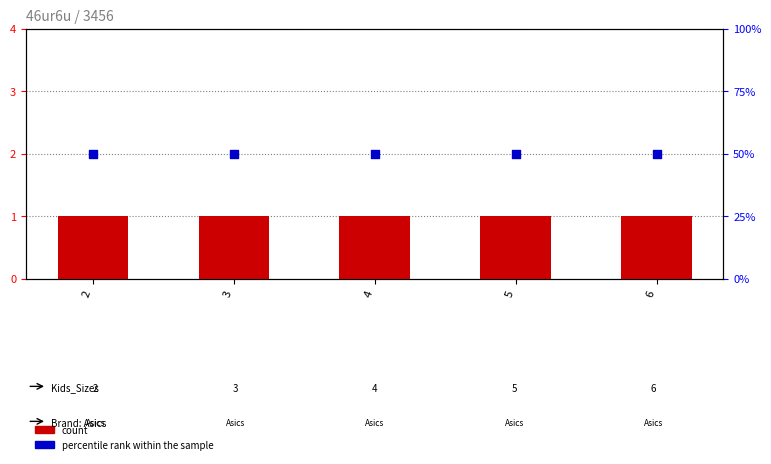

What are all the series names shown in the legend?

count, percentile rank within the sample